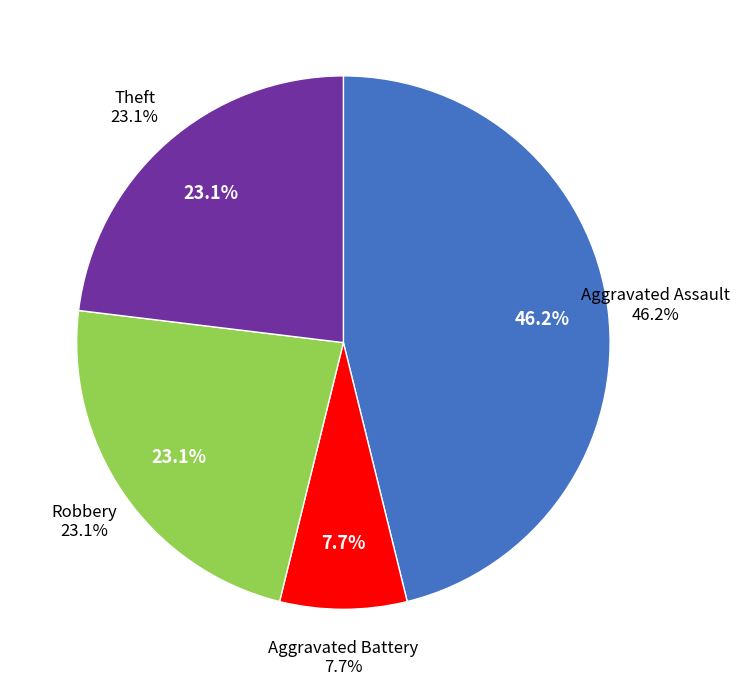

What is the smallest slice in the pie chart?

Aggravated Battery